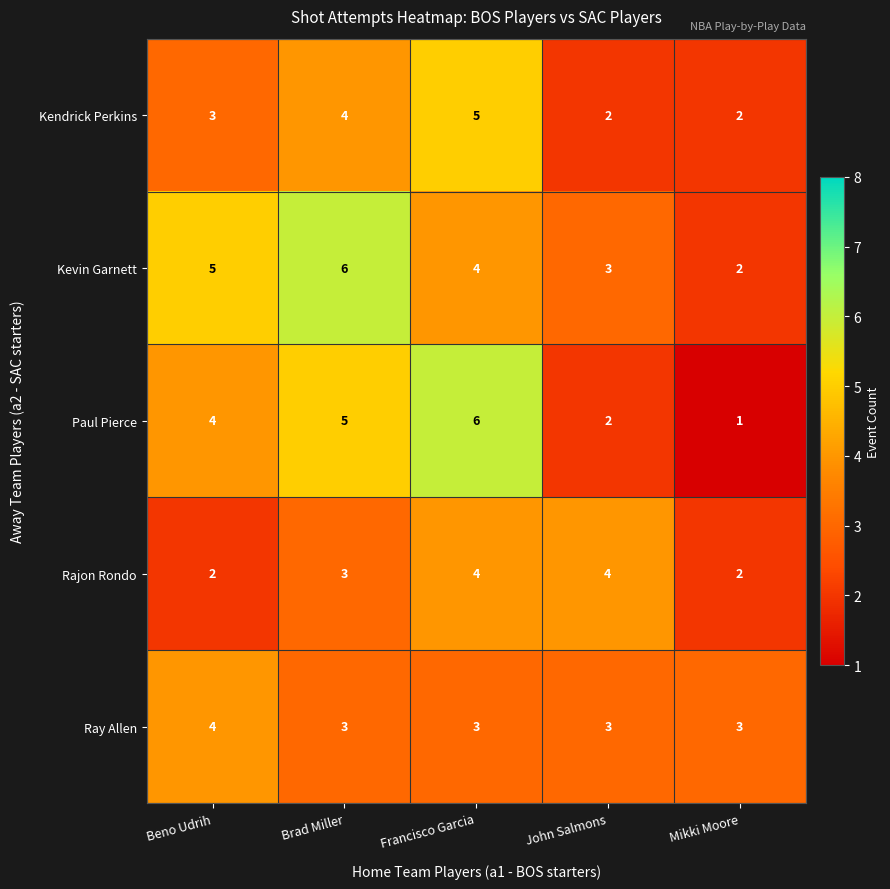

Which series has the largest total across all categories?

Kevin Garnett